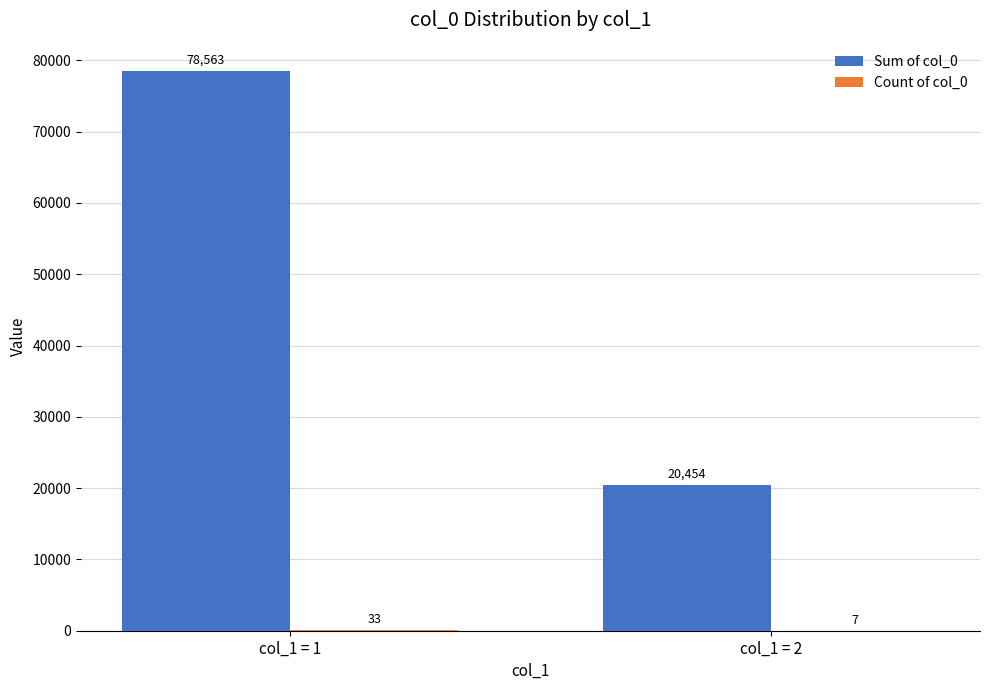

What is the greatest value displayed?

78563